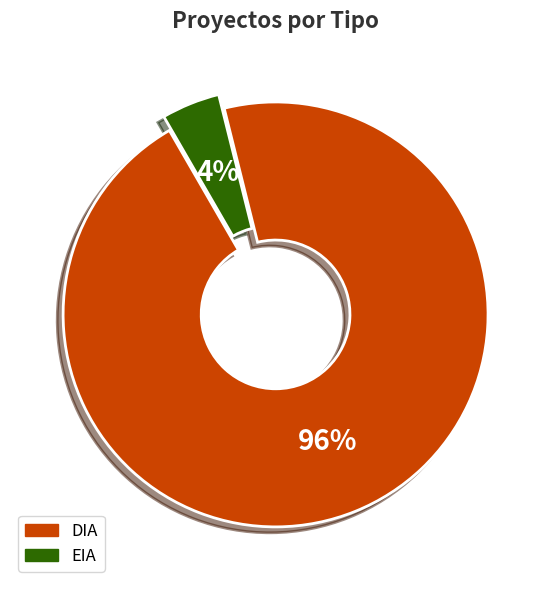

Do EIA and DIA together represent more than half of the pie?

Yes